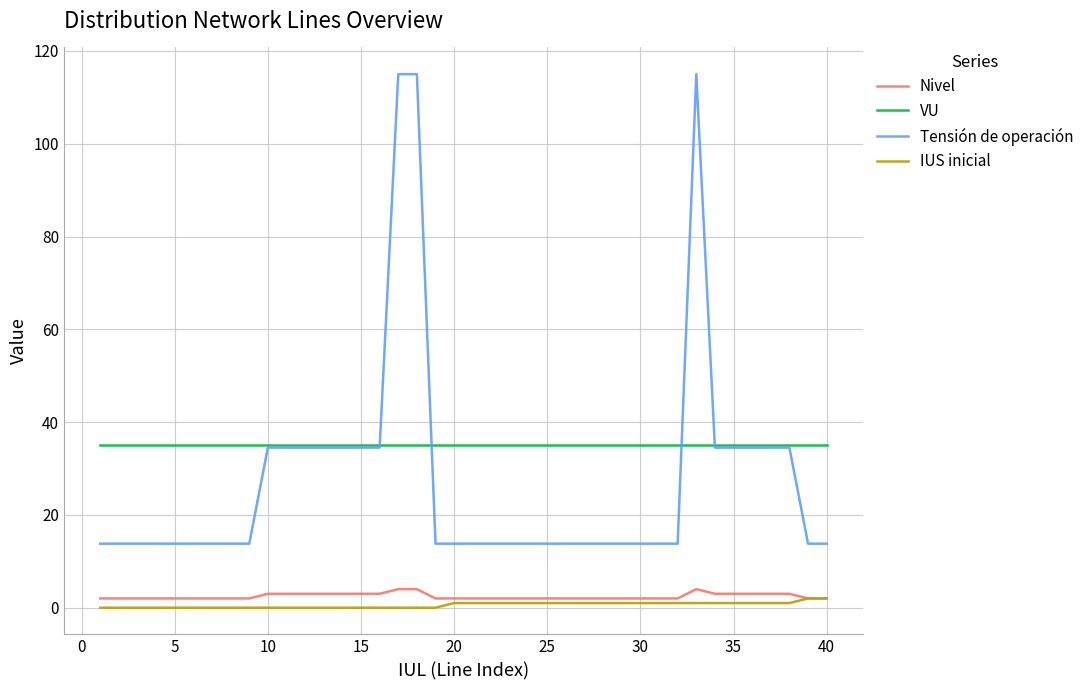

Which series has the largest range (max minus min)?

Tensión de operación